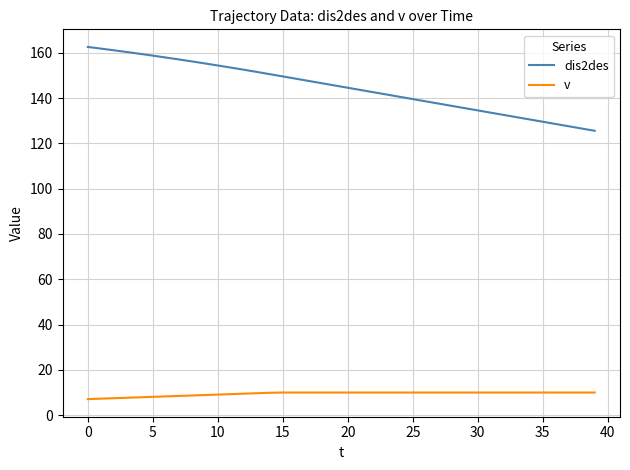

Which series has the largest range (max minus min)?

dis2des